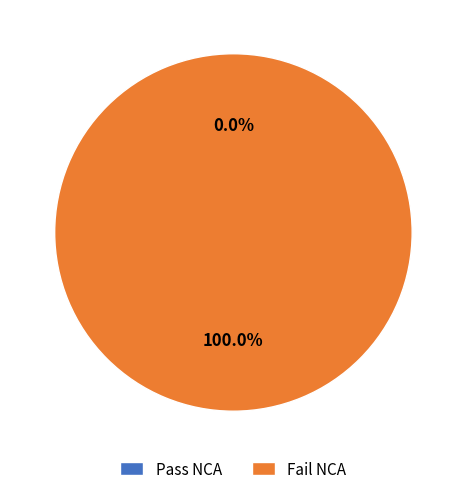

True or false: 1438707748 accounts for 100% of the total.

True